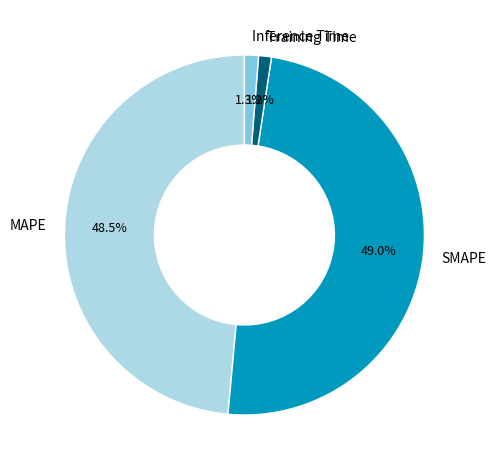

Combined, what portion of the pie is MAPE and Training Time?

49.7%